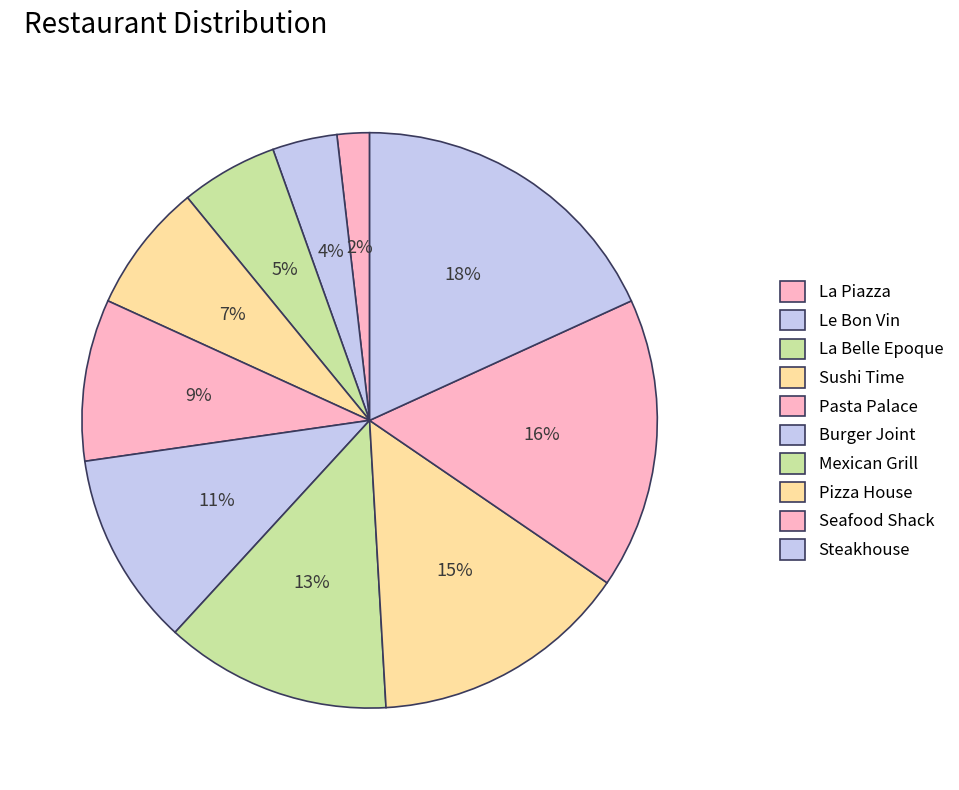

What is the smallest slice in the pie chart?

La Piazza